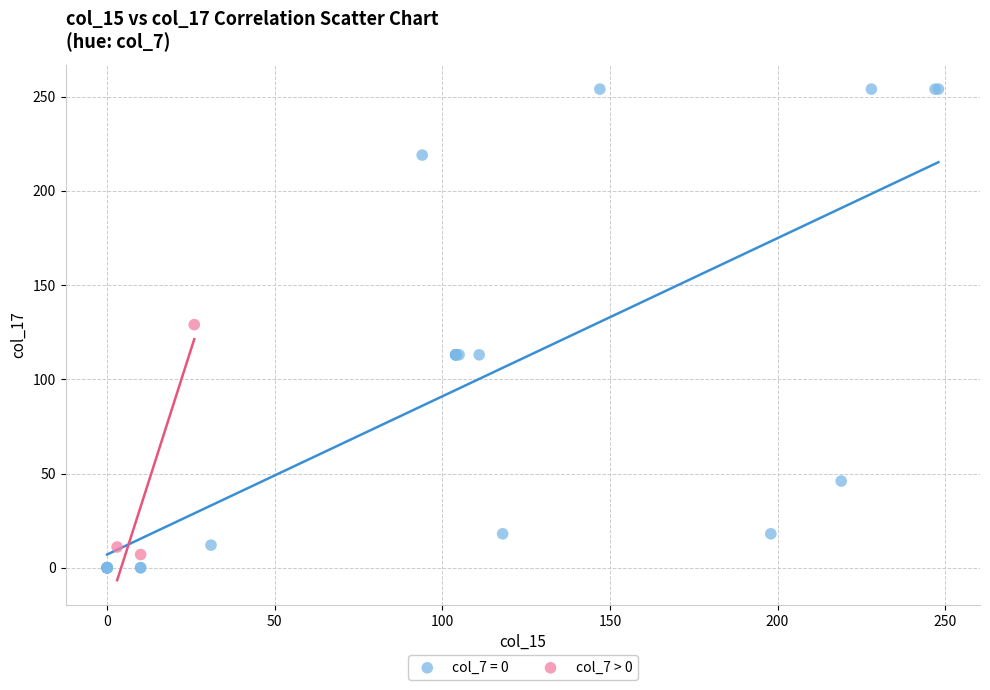

Which series has the largest Y range (max minus min)?

col_7 = 0